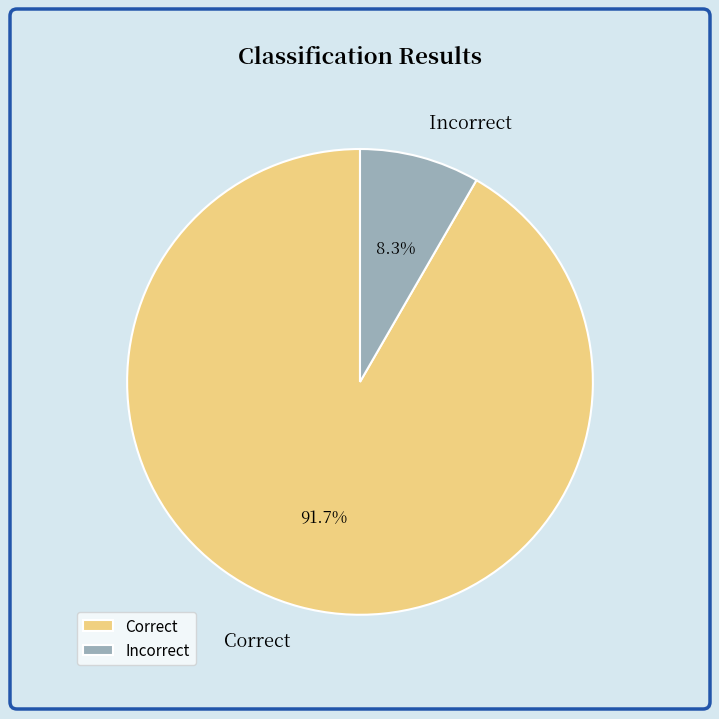

Which slice is the largest?

Correct